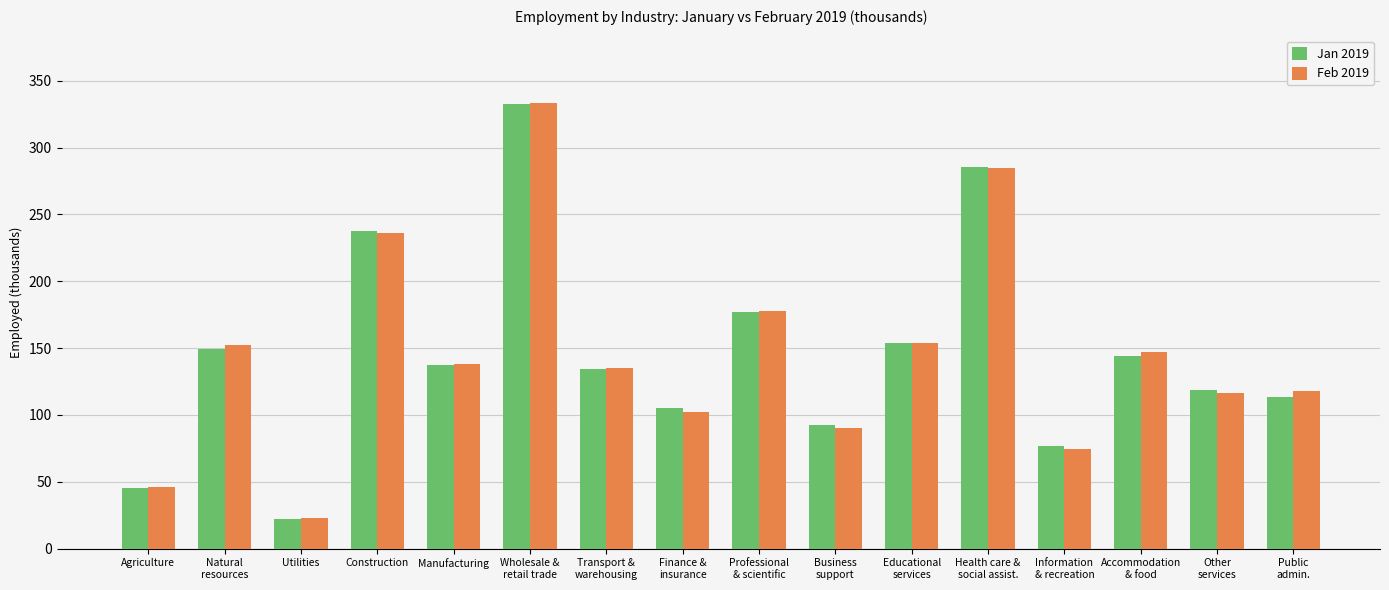

At how many categories does at least one series exceed 330?

1